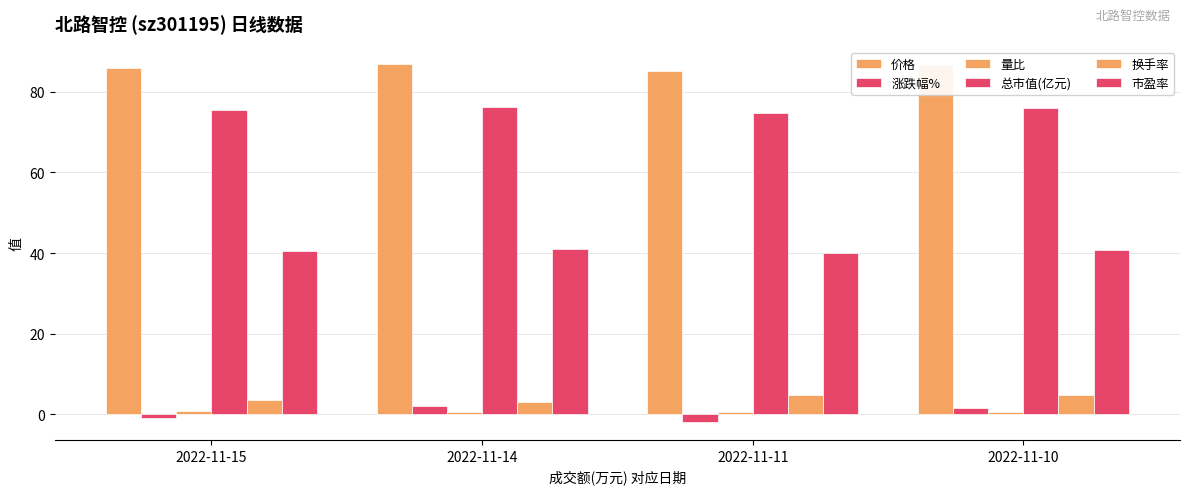

Does the chart contain stacked bars?

No